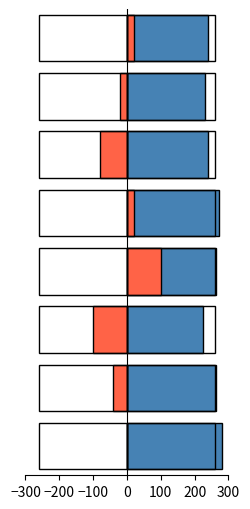

At how many categories does at least one series exceed 51?

8